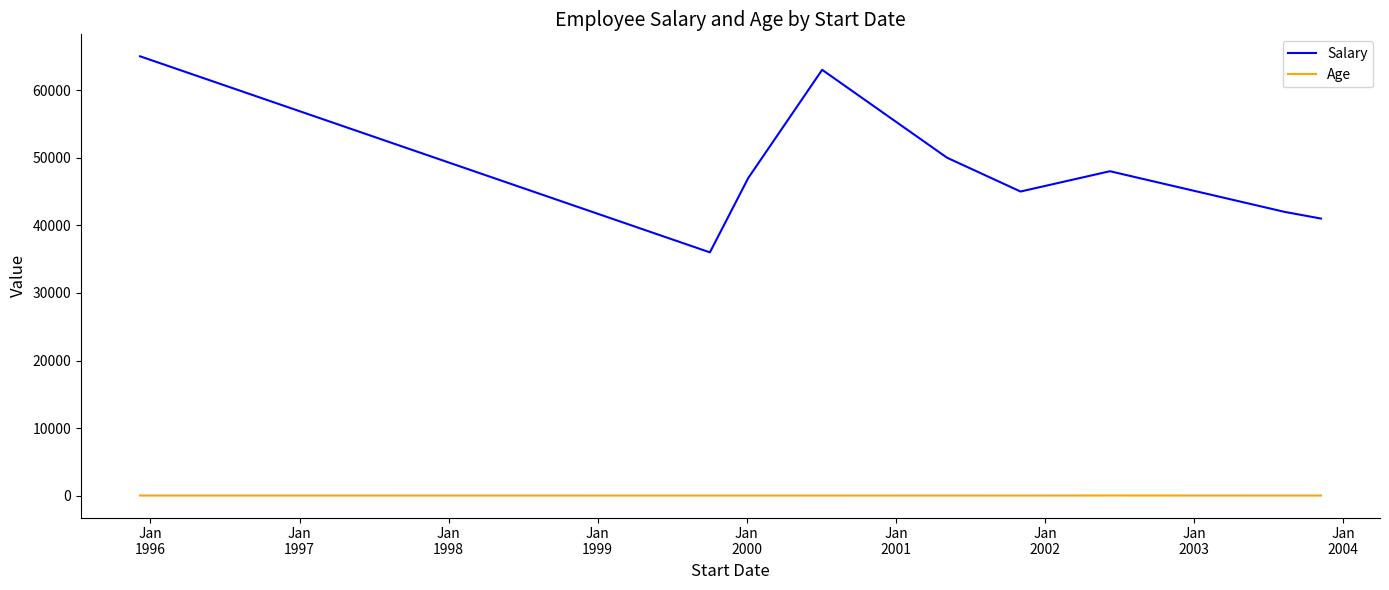

Which series has the widest spread of values?

Salary